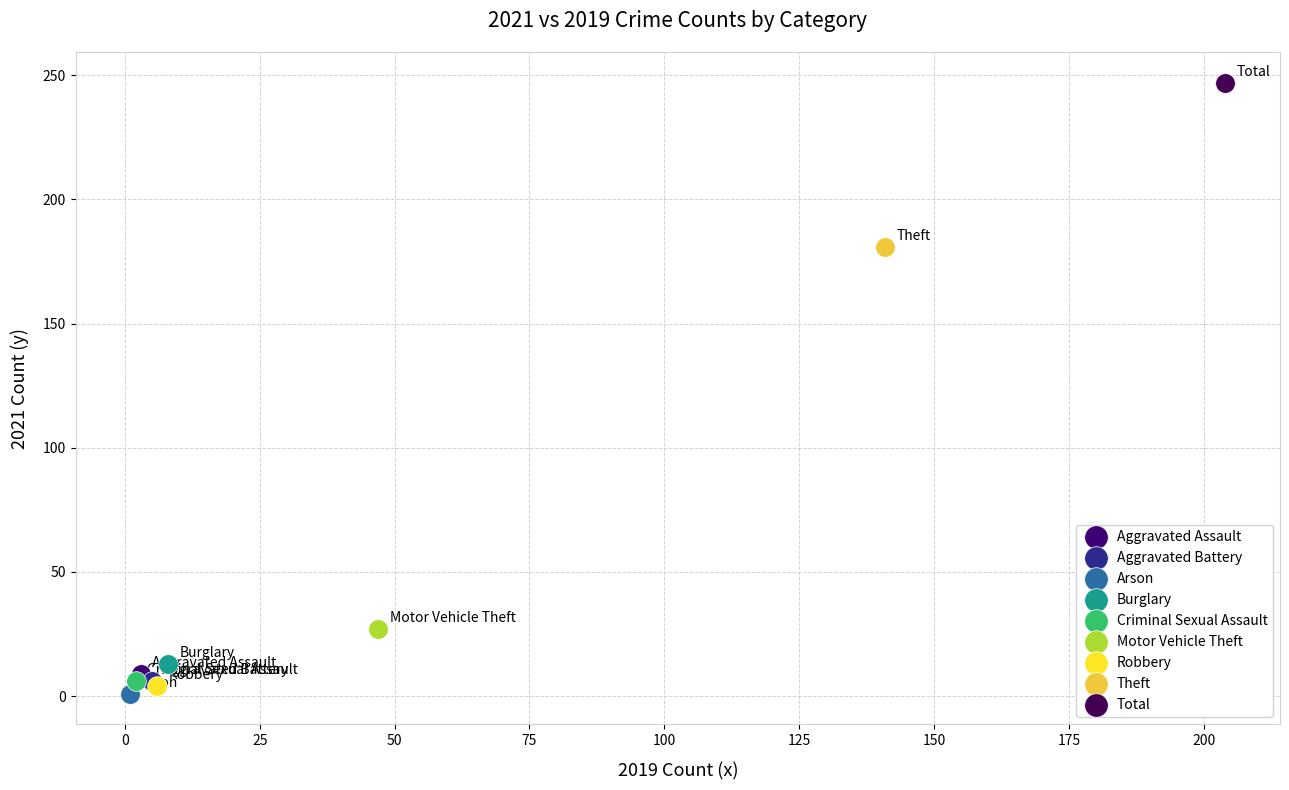

What are all the series names shown in the legend?

Aggravated Assault, Aggravated Battery, Arson, Burglary, Criminal Sexual Assault, Motor Vehicle Theft, Robbery, Theft, Total